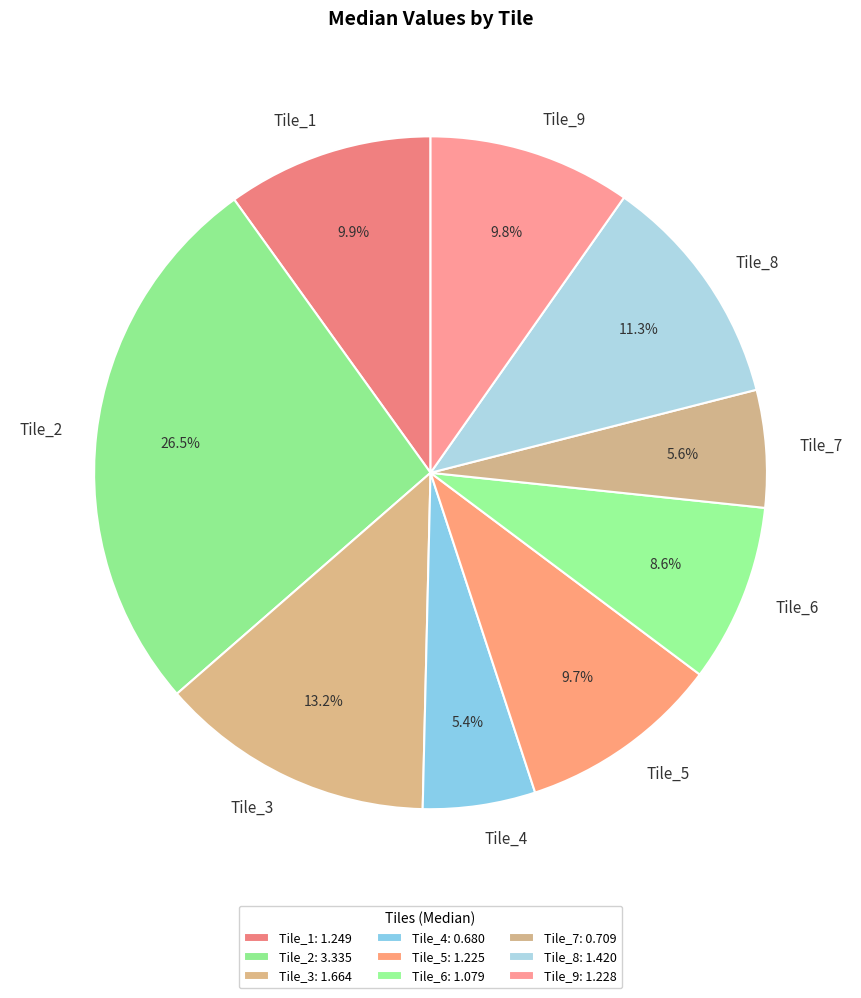

Combined, what portion of the pie is Tile_1 and Tile_3?

23.1%